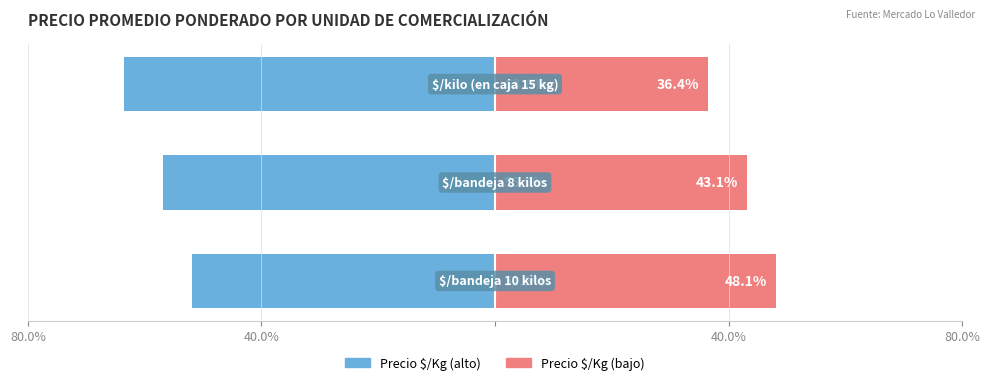

What is the total value across all series at 40.0%?

-13.8